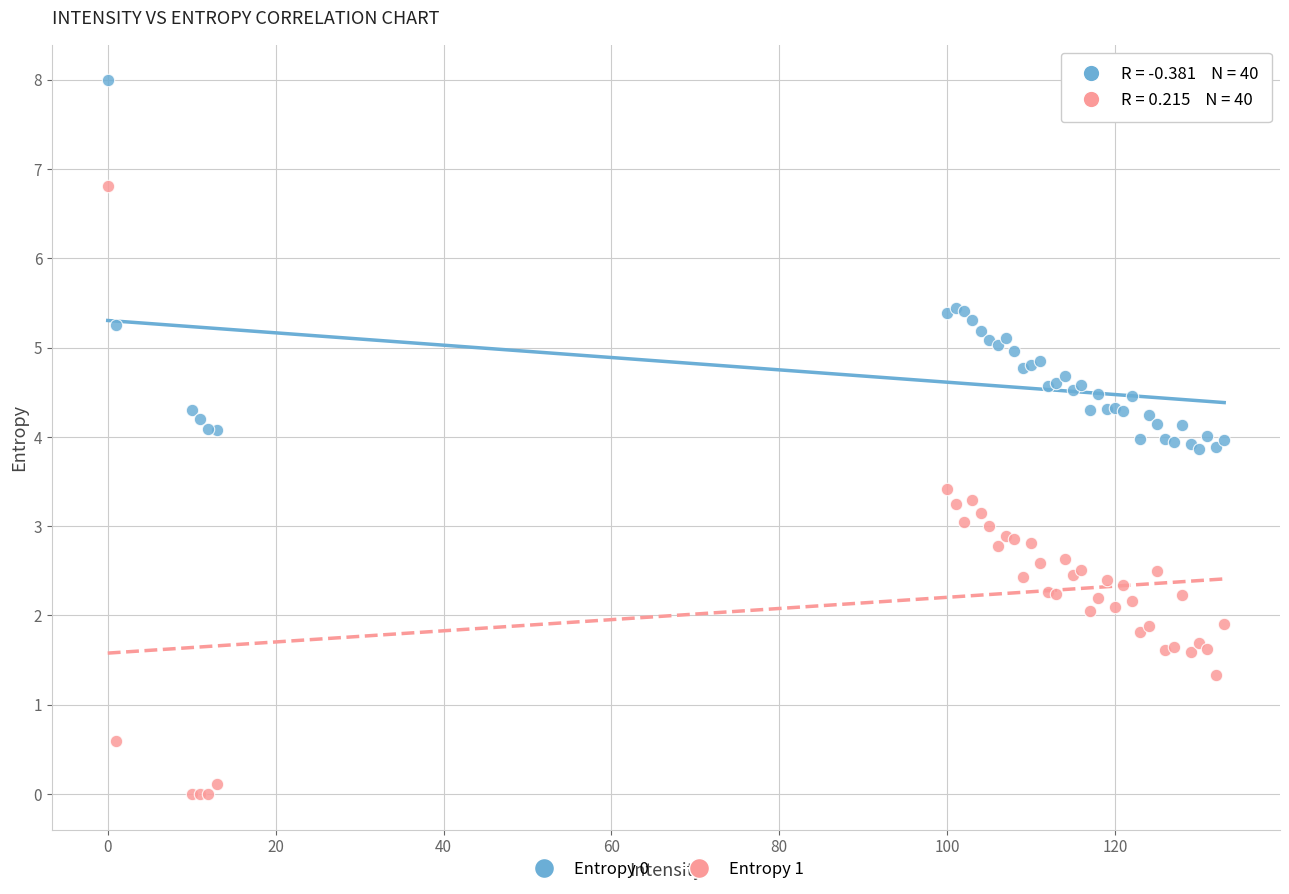

What is the X range (max minus min) for the scatter plot?

133.0